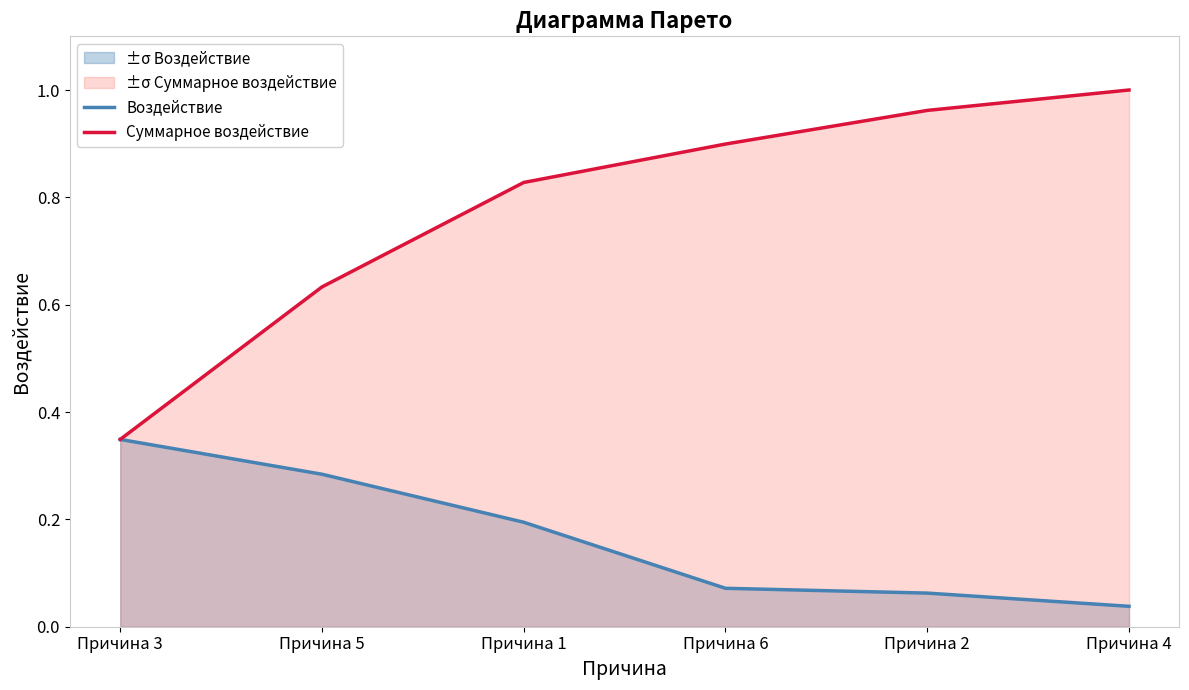

What is the average value of the Суммарное воздействие series?

0.8